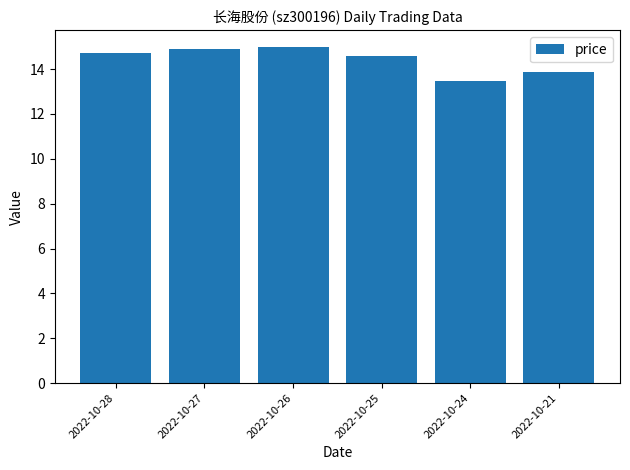

What is the maximum value shown in the chart?

15.0